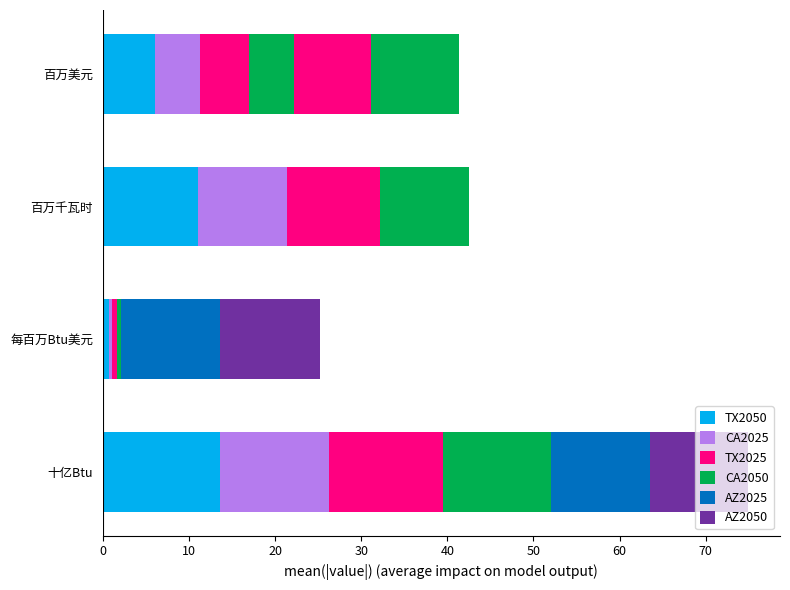

What is the average value of the CA2025 series?

7.8